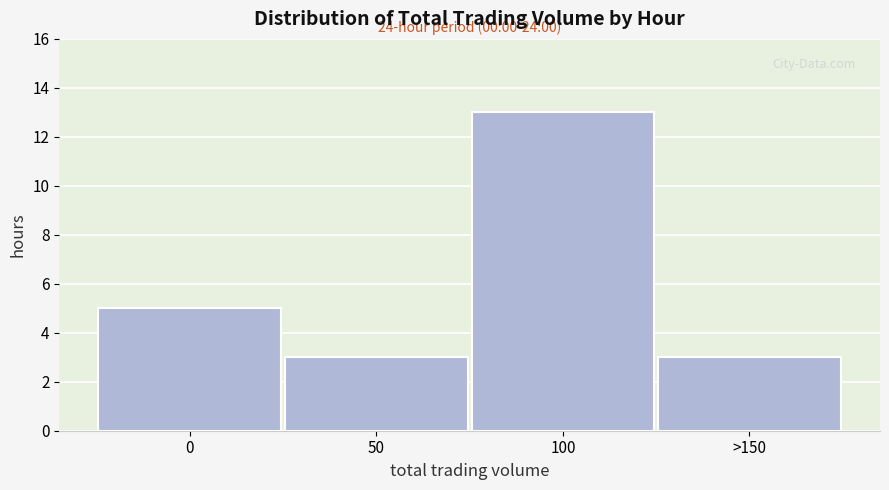

Reading left to right, what are all the values shown in this chart?

0=5	50=3	100=13	>150=3